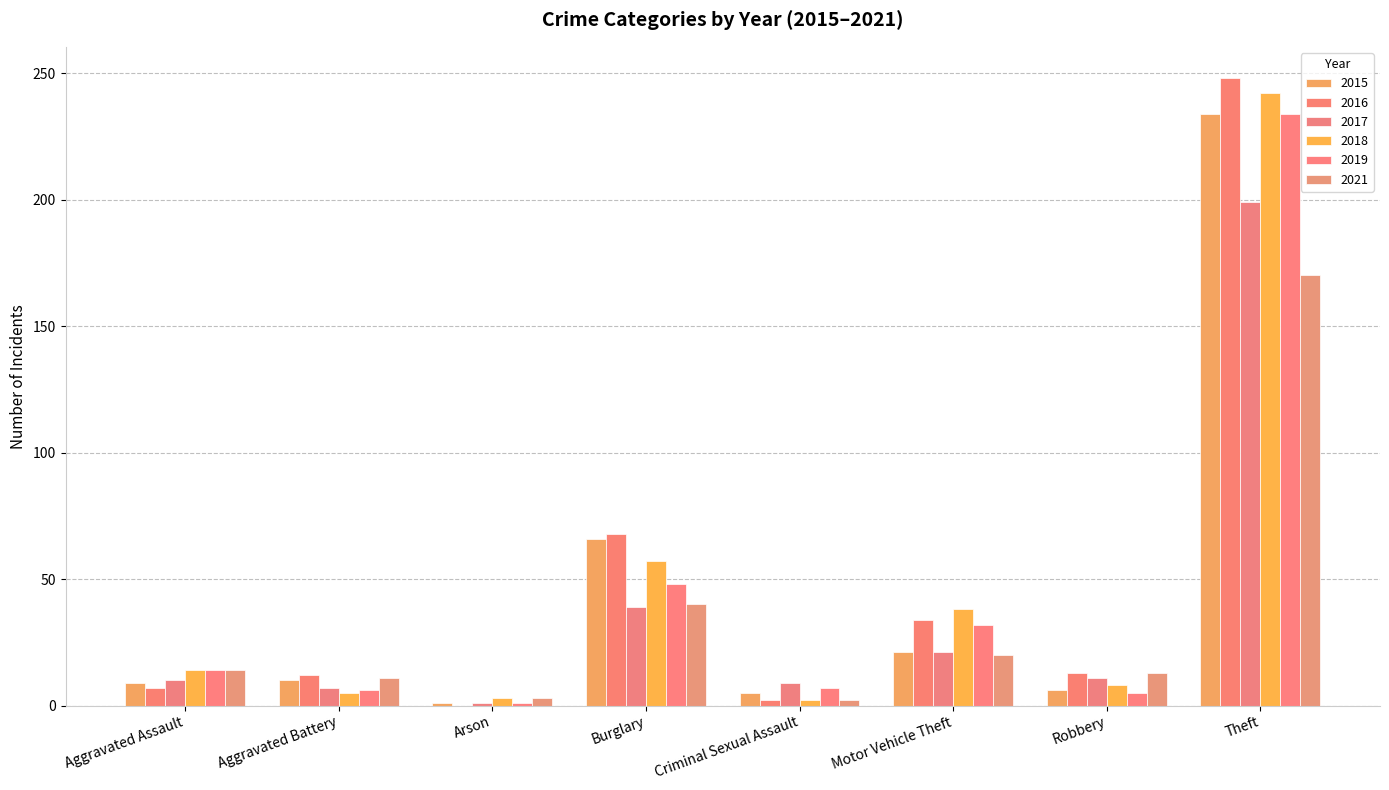

Which series has the widest spread of values?

2016